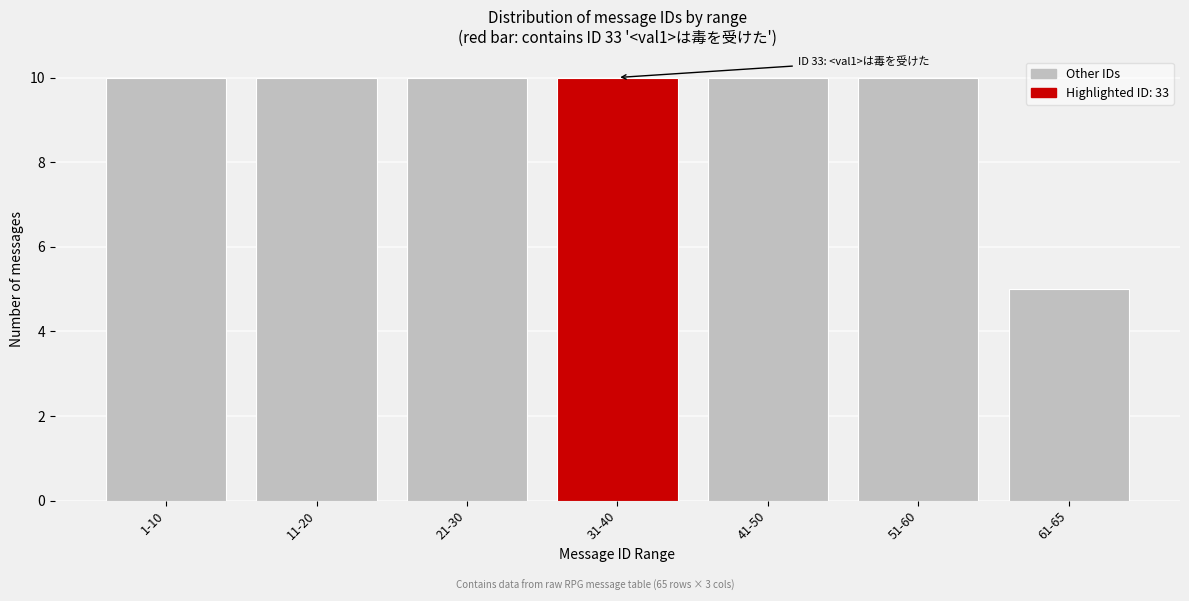

Reading left to right, transcribe all the data shown in this chart.

10	10	10	10	10	10	5